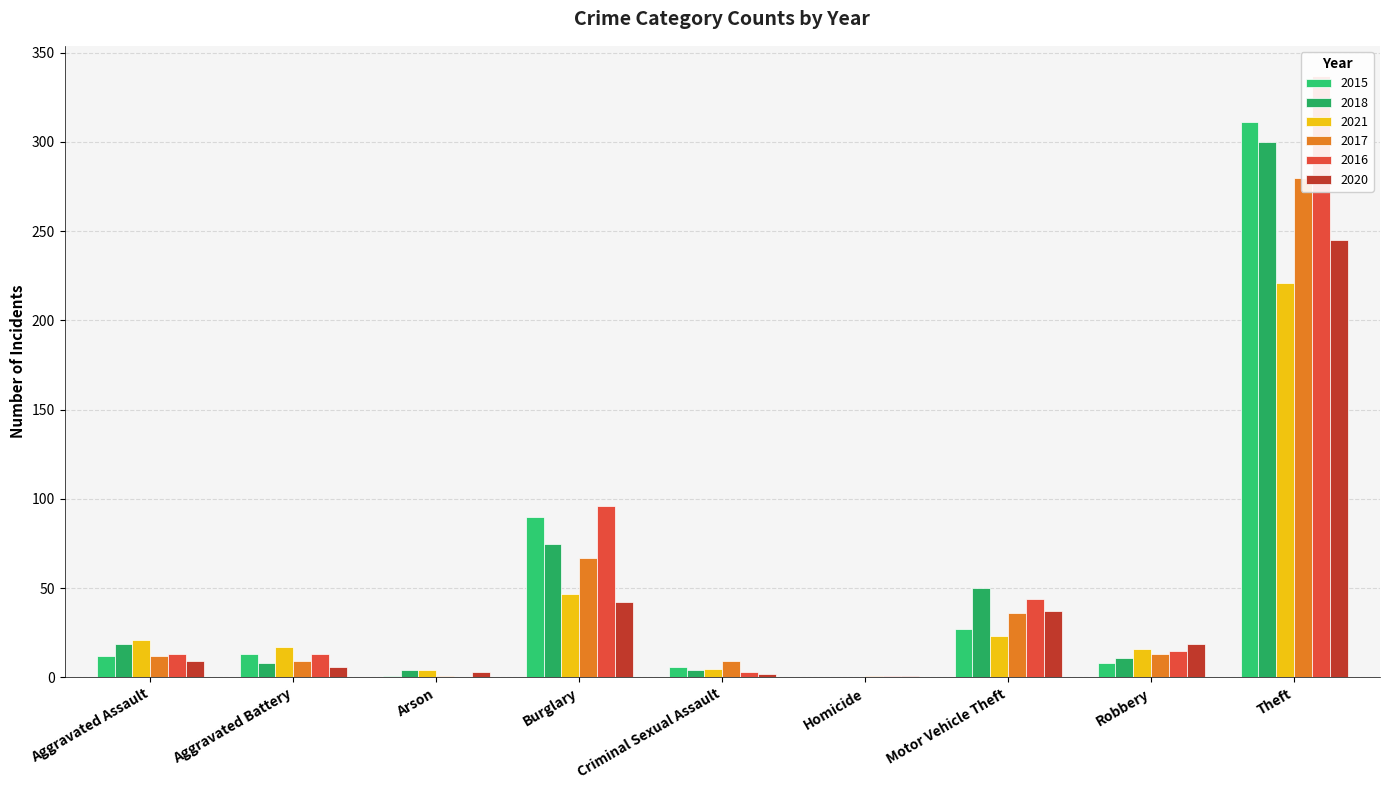

List the series in order of their peak value, highest first.

2016, 2015, 2018, 2017, 2020, 2021